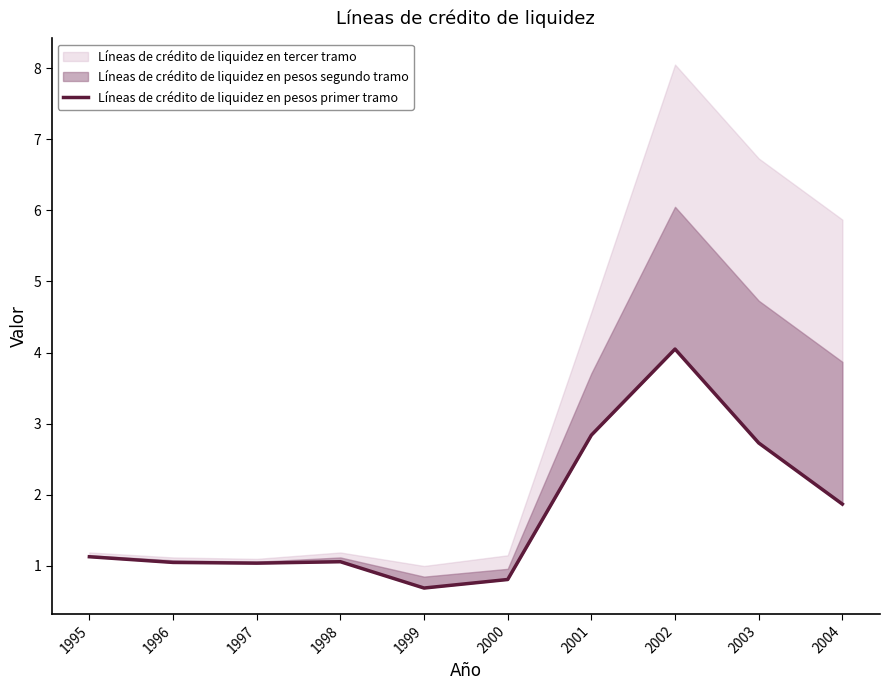

Rank the categories by value from highest to lowest.

2002, 2001, 2003, 2004, 1995, 1998, 1996, 1997, 2000, 1999